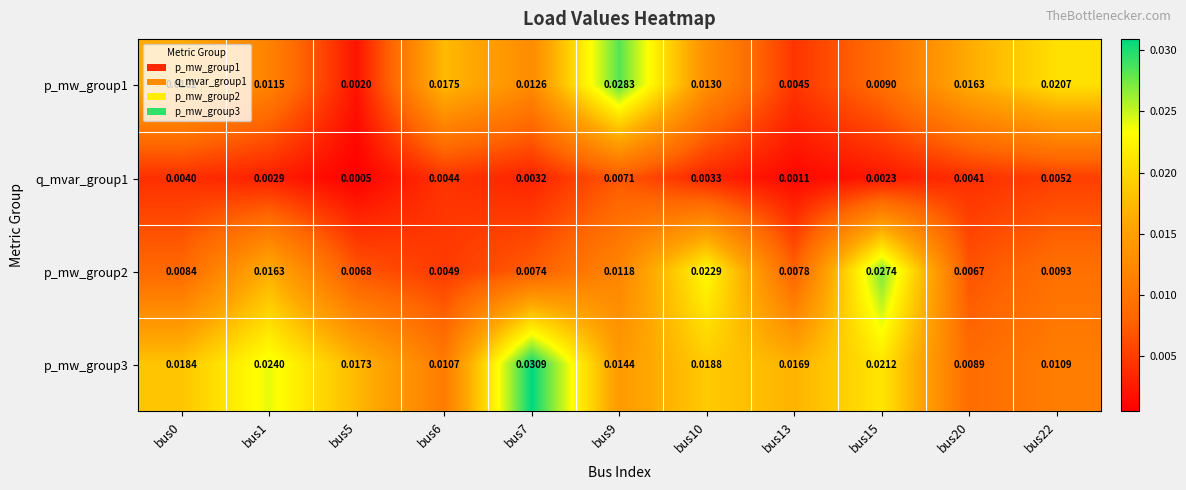

Count the number of data series in this chart.

4